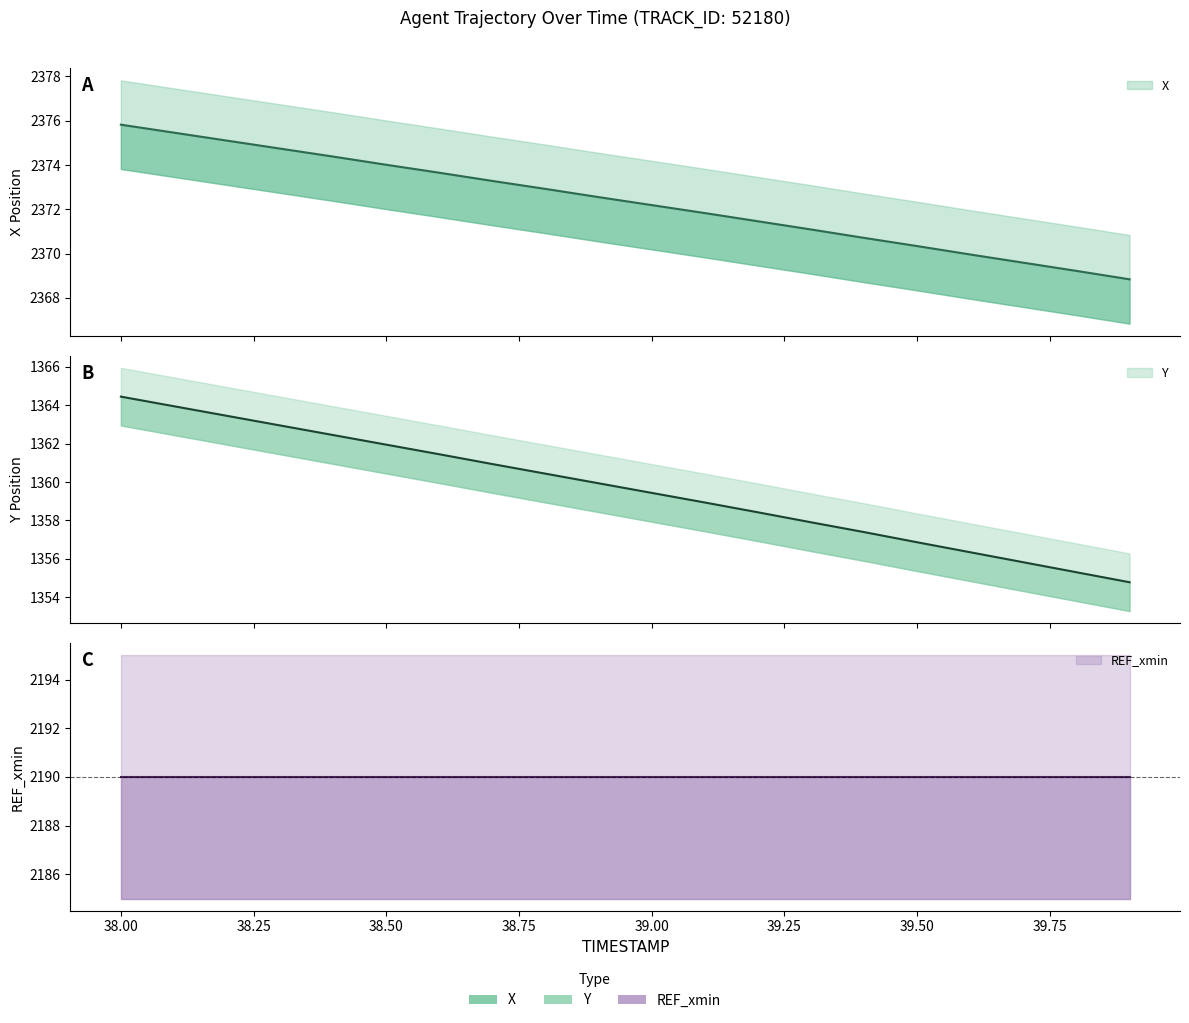

True or false: Y and X cross at least once.

False